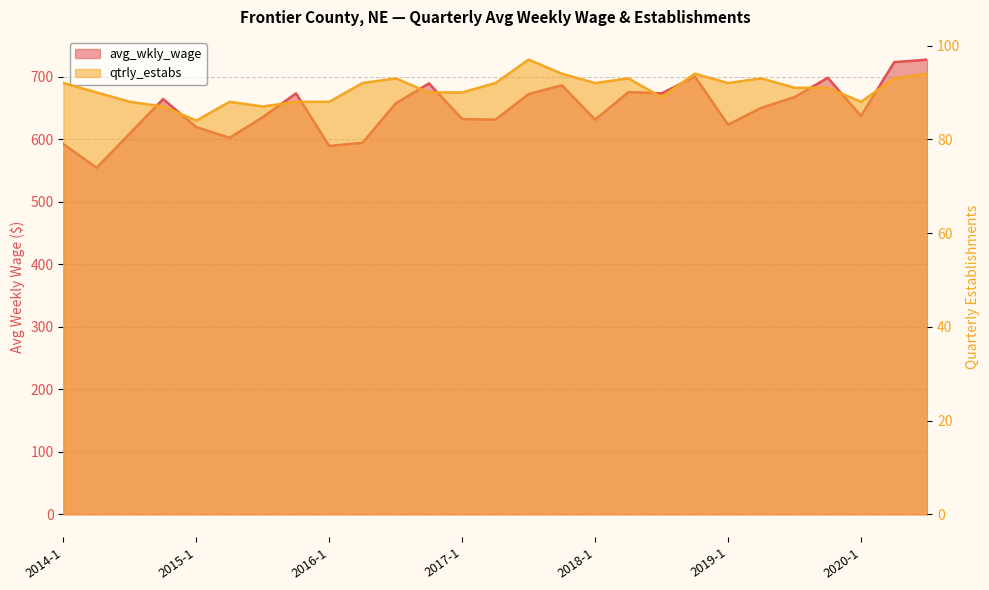

List the labels in order of avg_wkly_wage value, largest first.

2020-3, 2020-2, 2018-4, 2019-4, 2016-4, 2017-4, 2018-2, 2015-4, 2018-3, 2017-3, 2019-3, 2014-4, 2016-3, 2019-2, 2020-1, 2015-3, 2017-1, 2017-2, 2018-1, 2019-1, 2015-1, 2014-3, 2015-2, 2016-2, 2014-1, 2016-1, 2014-2